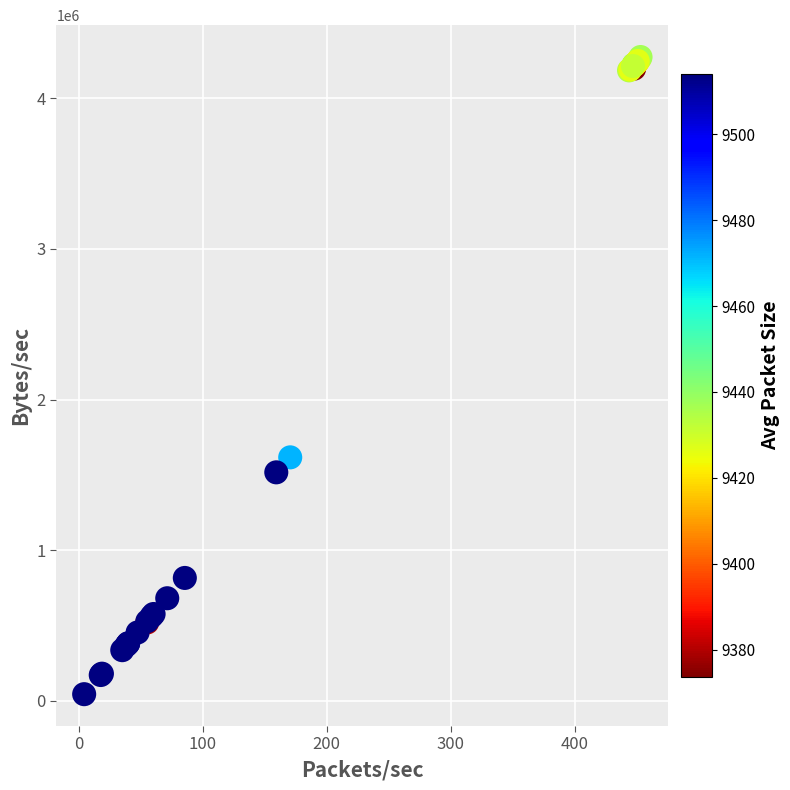

What Y value in the scatter plot is closest to 2158802?

1615775.6